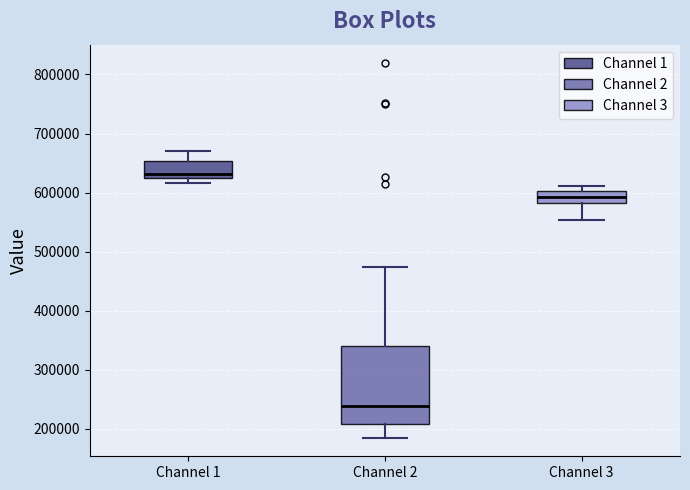

Where does the lower whisker of the box for Channel 3 end on the y-axis? The values are not printed on the chart, so give them approximately, as read against the axis.

550000